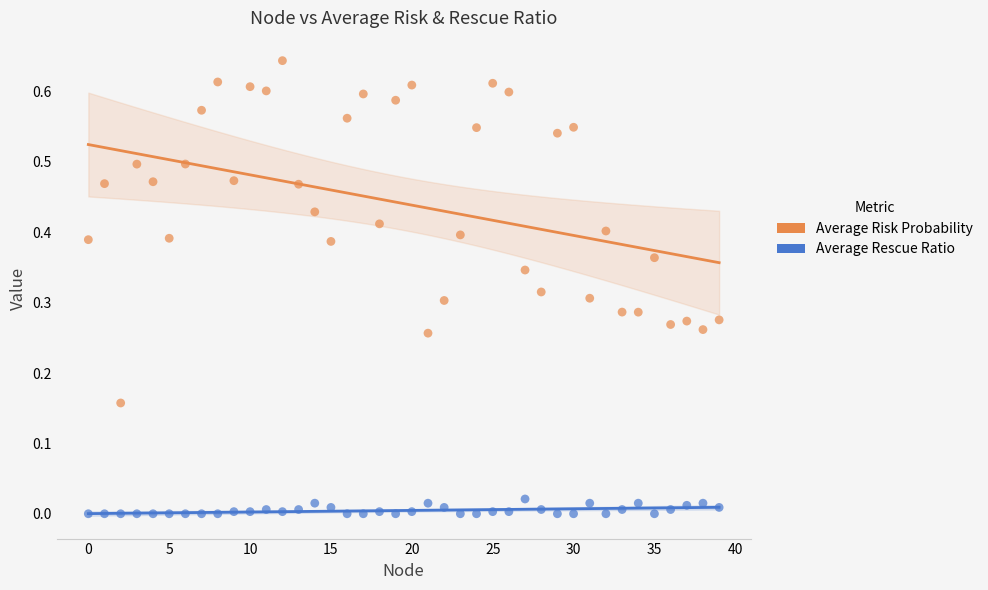

What are all the series names shown in the legend?

Average Risk Probability, Average Rescue Ratio